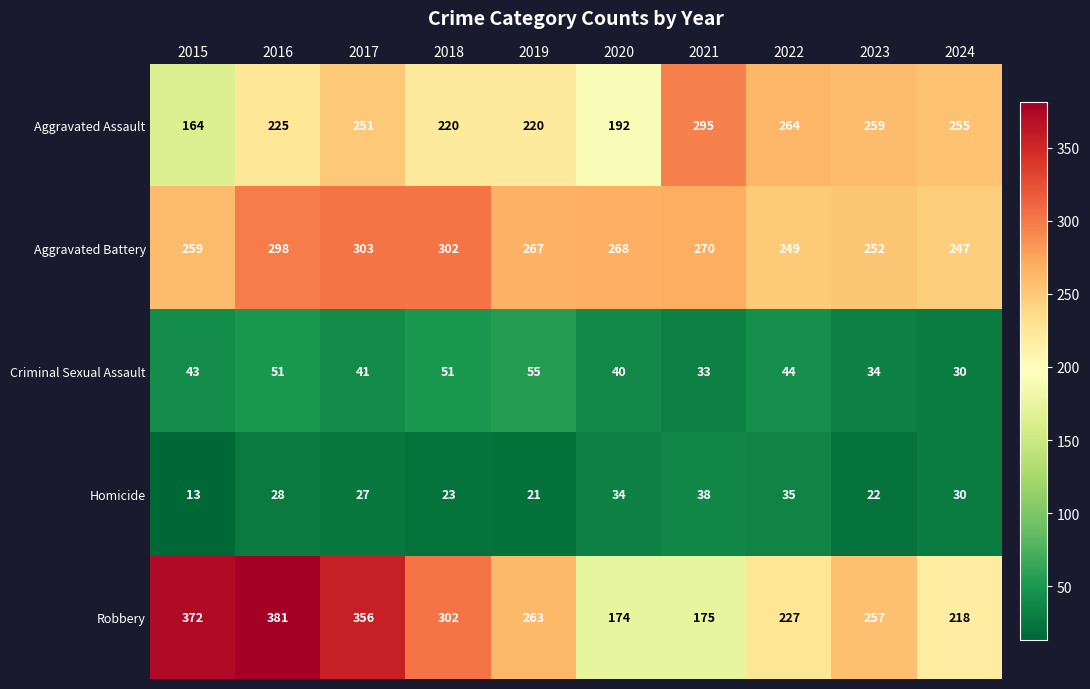

What is the difference between the Criminal Sexual Assault values at 2021 and 2017?

8